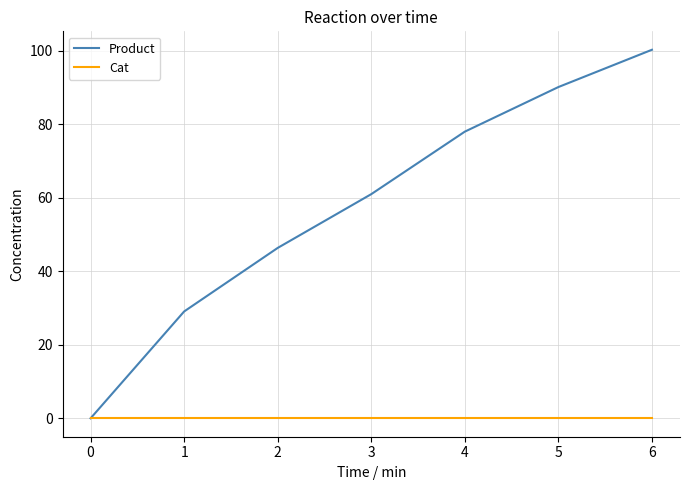

What is the total value across all series at 5?

90.1